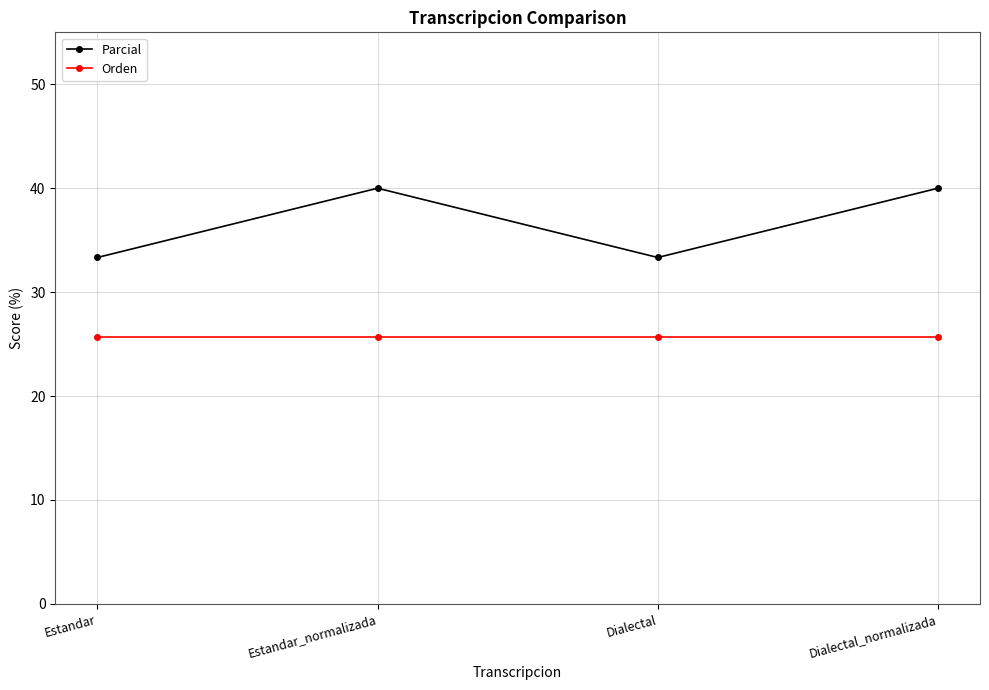

True or false: Orden and Parcial cross at least once.

False